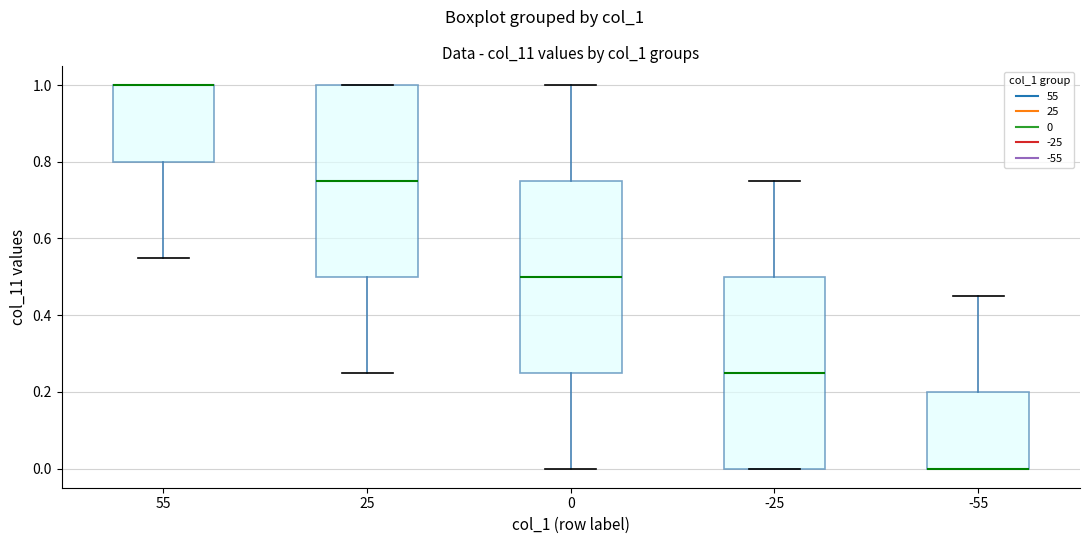

Reading left to right, transcribe this box plot: for each box, give where its median line is, the range the box spans, and where its two whiskers end, as read against the y-axis. The values are not printed on the chart, so give them approximately, as read against the axis.

55: median 1.00 (drawn on the box's upper edge), box 0.80 to 1.00, whiskers 0.56 to 1.00
25: median 0.76, box 0.50 to 1.00, whiskers 0.26 to 1.00
0: median 0.50, box 0.26 to 0.76, whiskers 0.00 to 1.00
-25: median 0.26, box 0.00 to 0.50, whiskers 0.00 to 0.76
-55: median 0.00 (drawn on the box's lower edge), box 0.00 to 0.20, whiskers 0.00 to 0.46